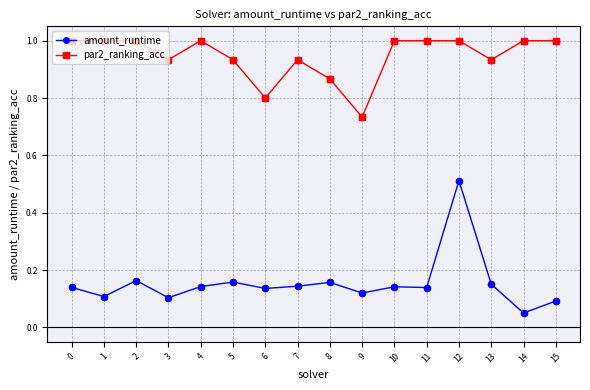

What are all the series names shown in the legend?

amount_runtime, par2_ranking_acc